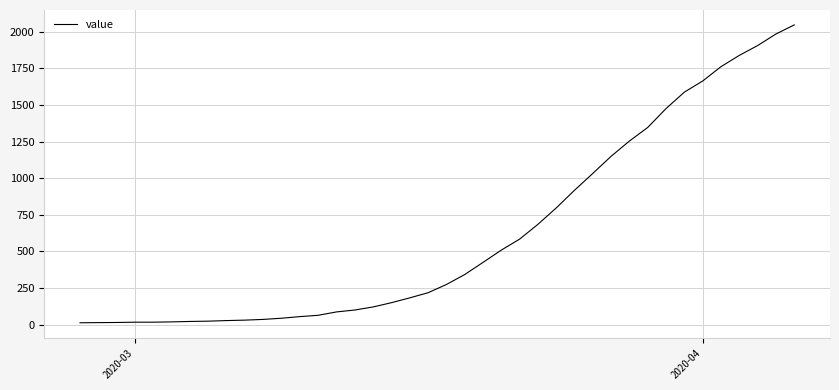

What is the maximum value shown in the chart?

2047